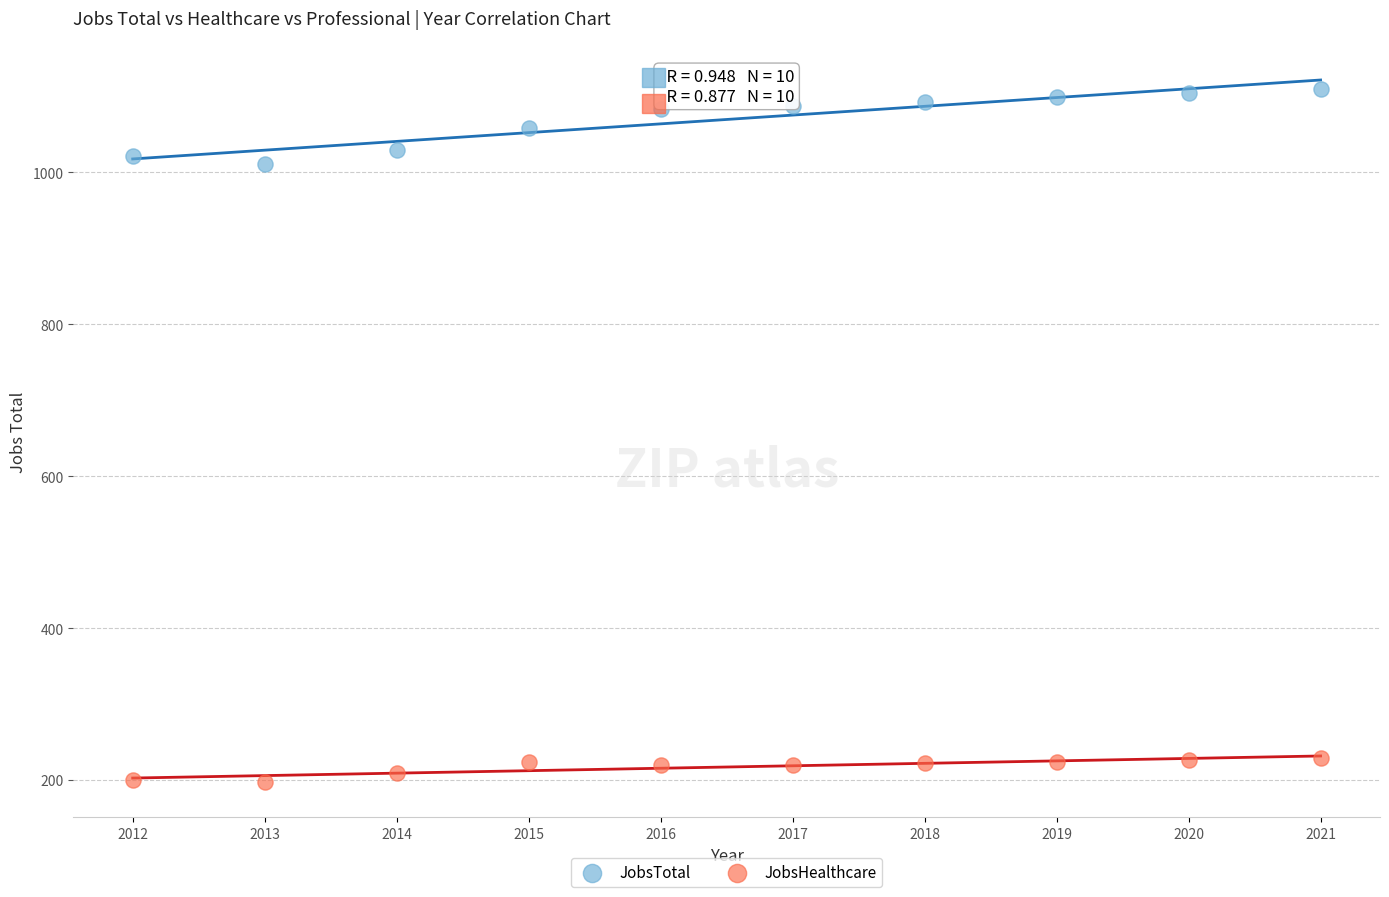

Across all data points, what is the range of Y values (max minus min)?

913